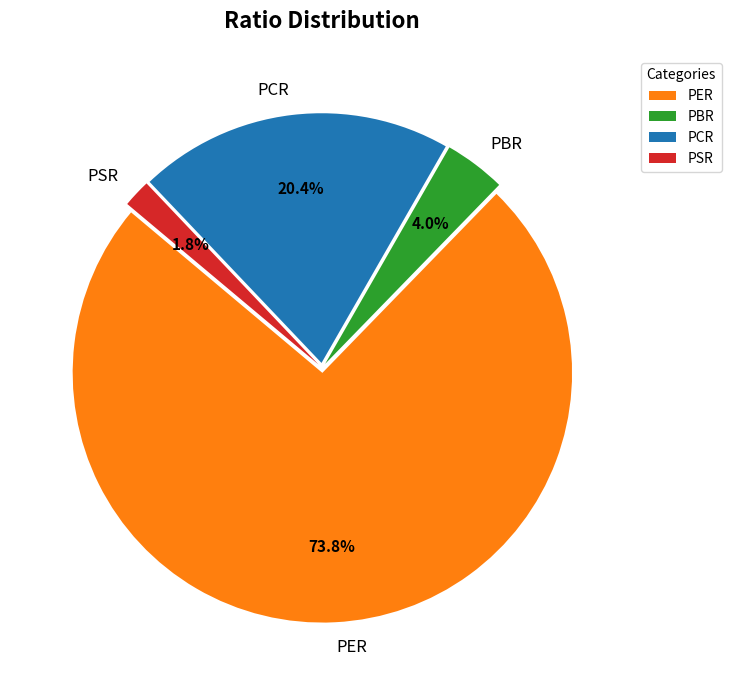

Is there a majority slice in this chart?

Yes